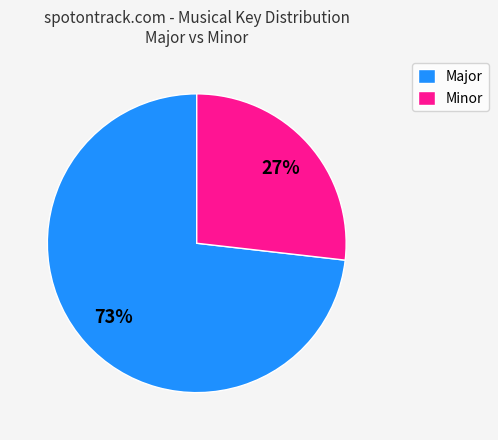

Which slice is the smallest?

Minor